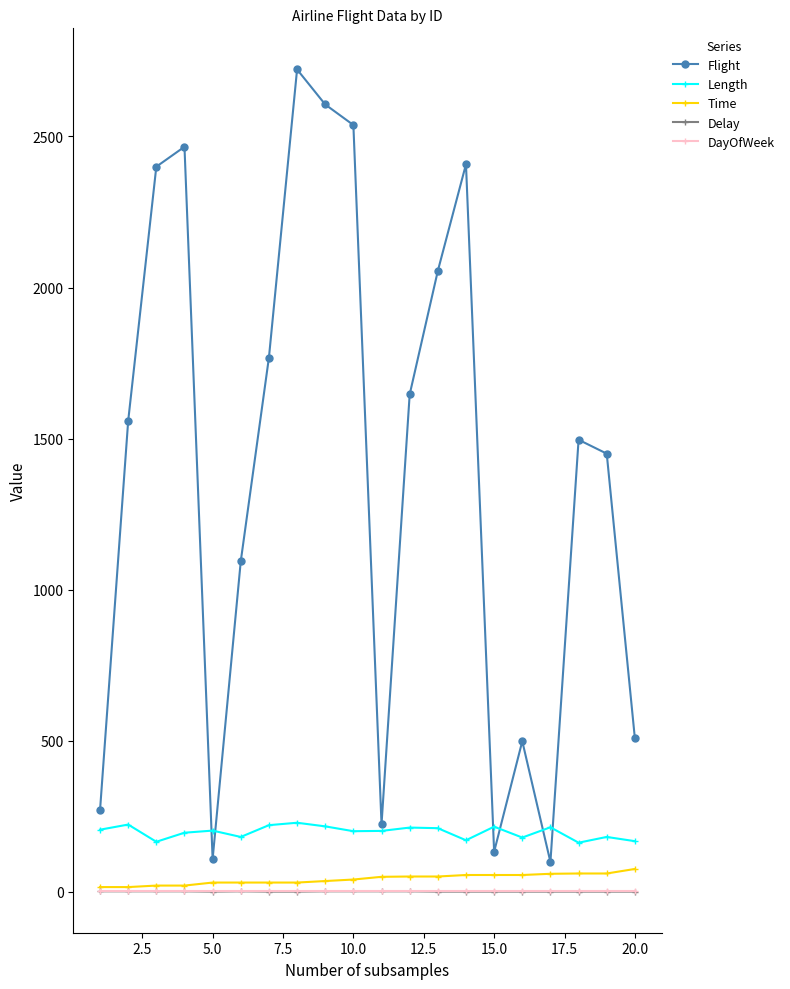

True or false: Time and Length intersect in this chart.

False